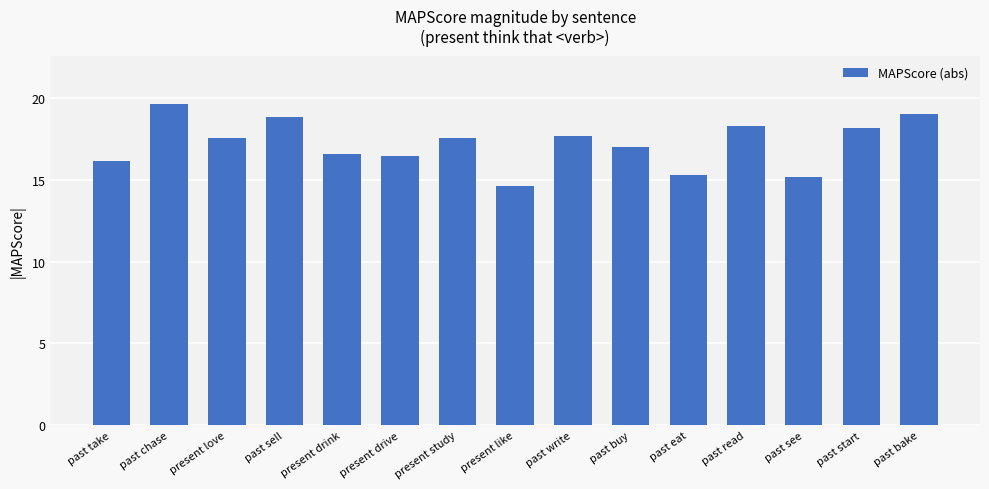

What is the difference between the maximum and minimum values?

5.0